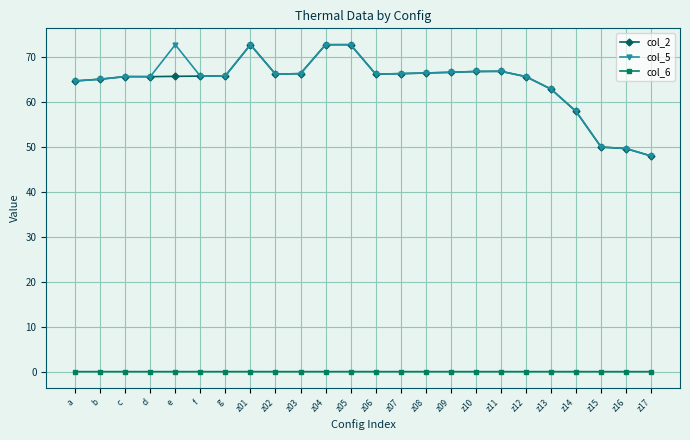

What is the sum of all col_2 values?

1543.6